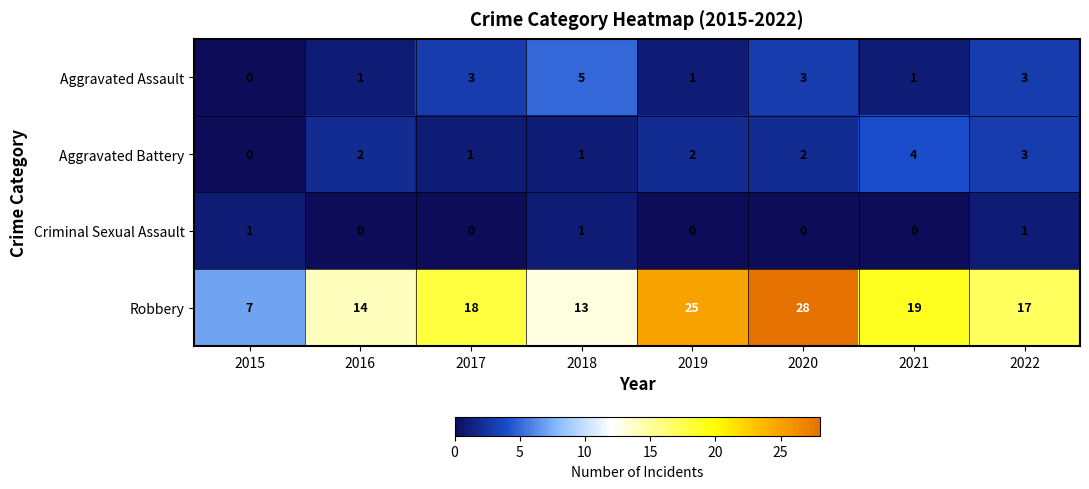

What is the difference between the Robbery values at 2018 and 2015?

6